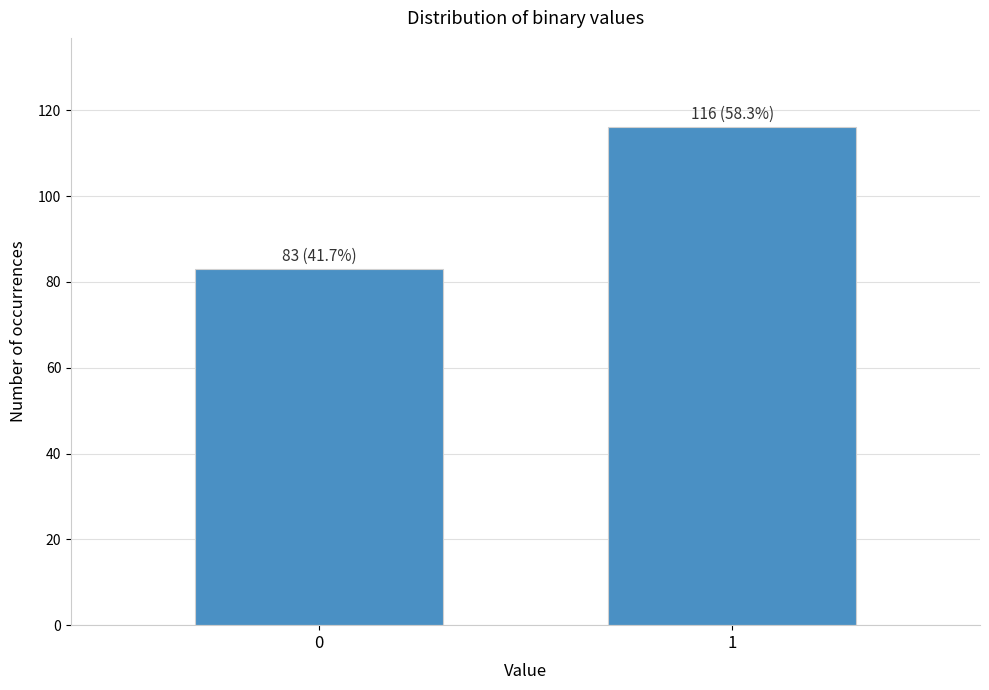

Reading left to right, transcribe all the data shown in this chart.

0=83	1=116